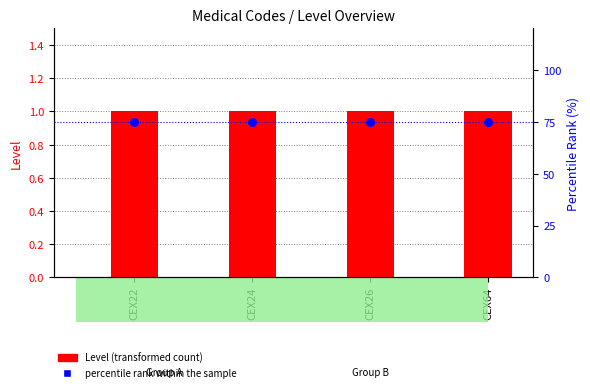

Which series has the largest total across all categories?

percentile rank within the sample